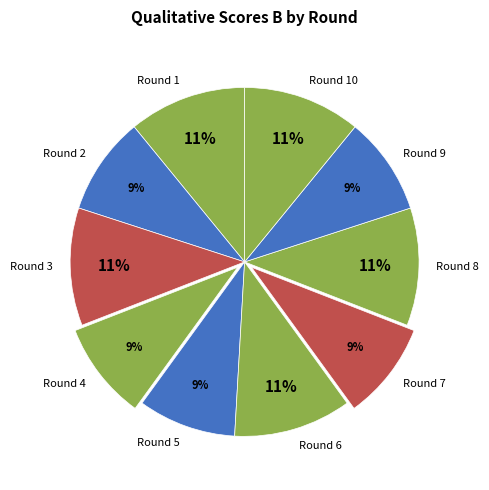

To the nearest percent, what percentage of the pie is Round 10?

11%